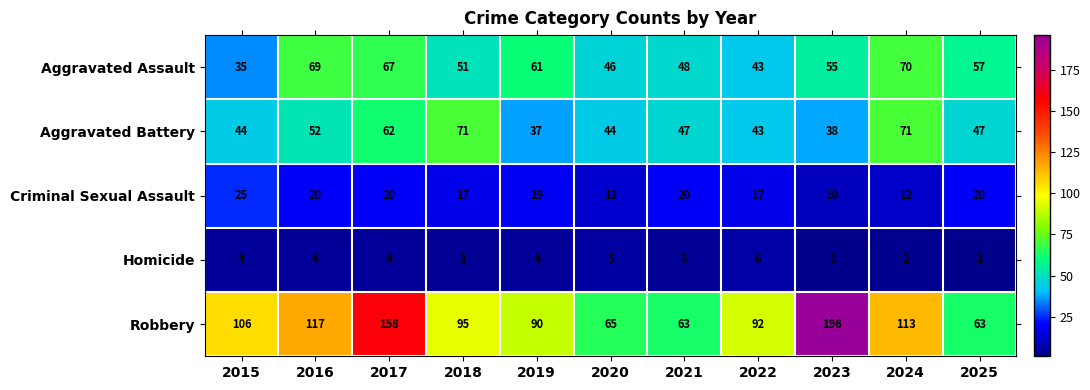

At which category is the sum across all series the highest?

2017